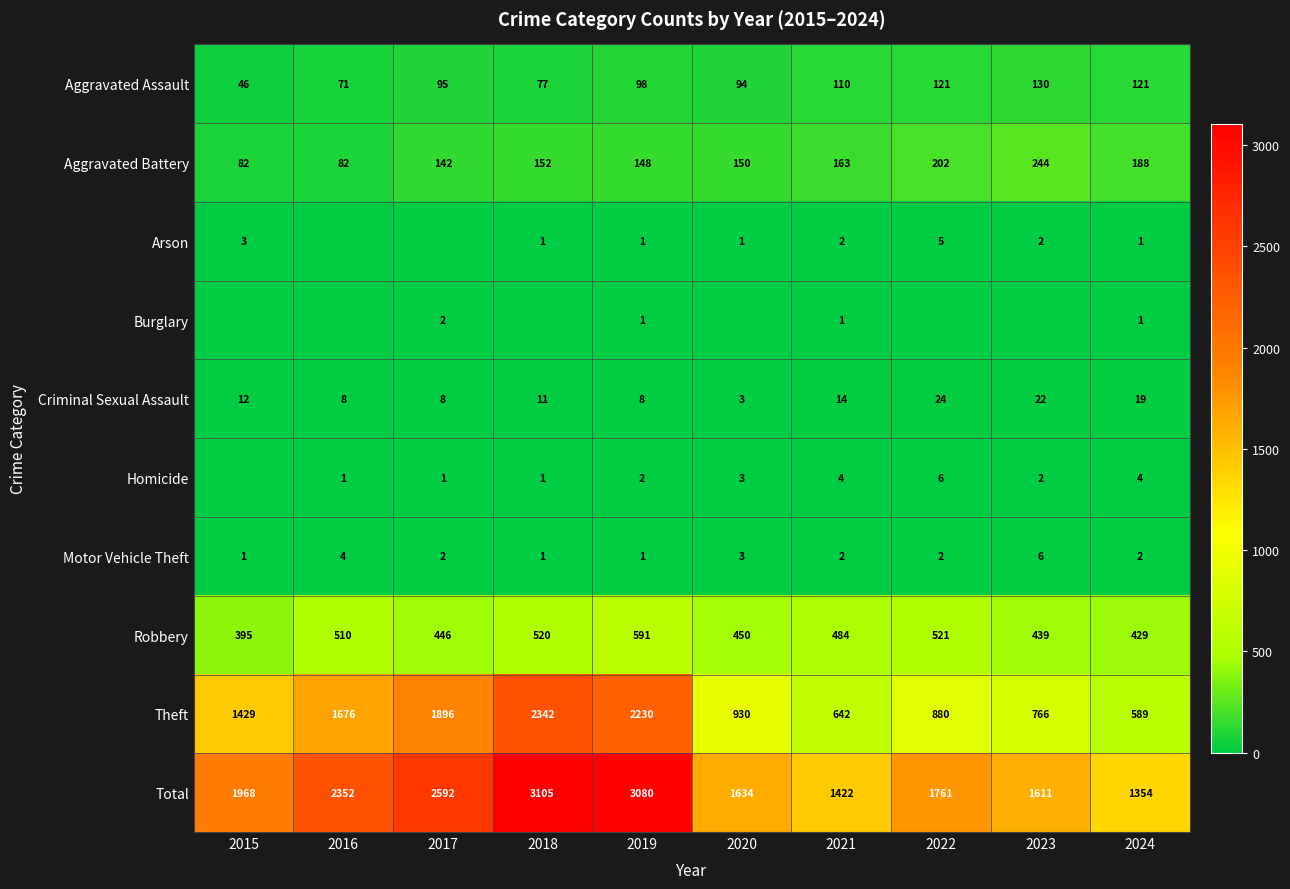

What is the approximate value of Criminal Sexual Assault at 2016?

8